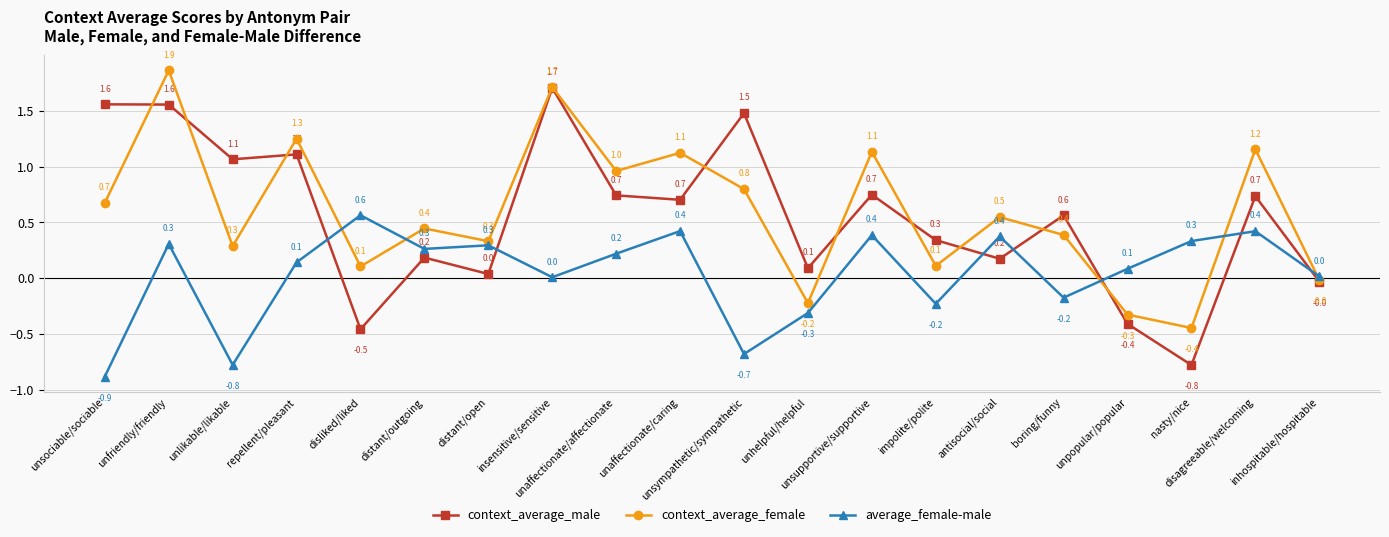

Where do context_average_female and context_average_male first cross each other?

unsociable/sociable and unfriendly/friendly